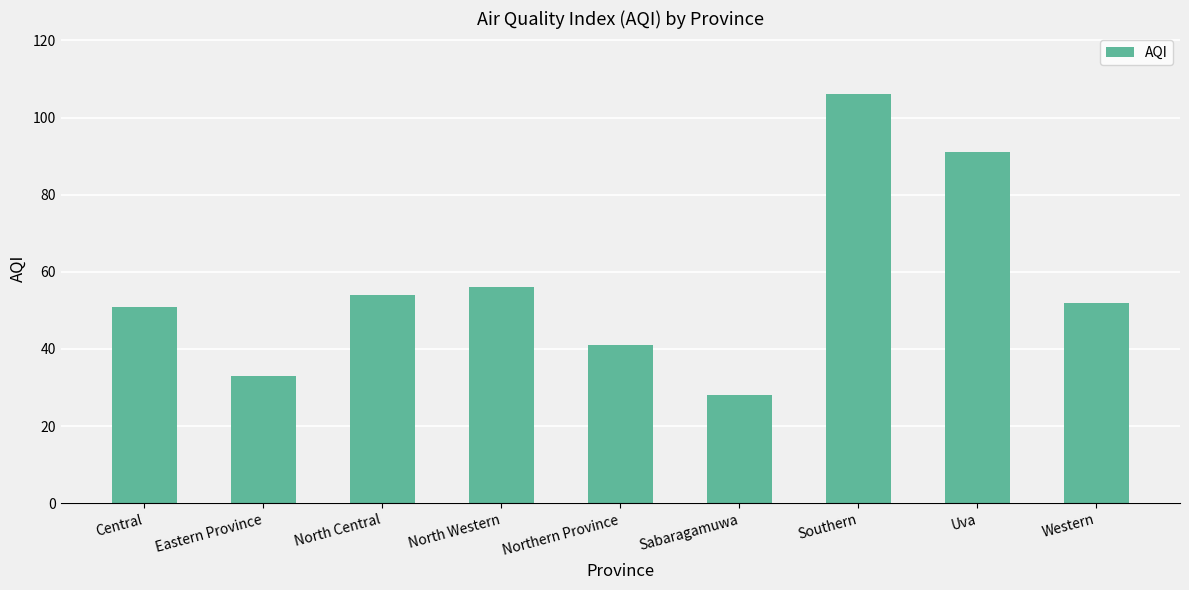

Reading left to right, what are all the values shown in this chart?

51	33	54	56	41	28	106	91	52